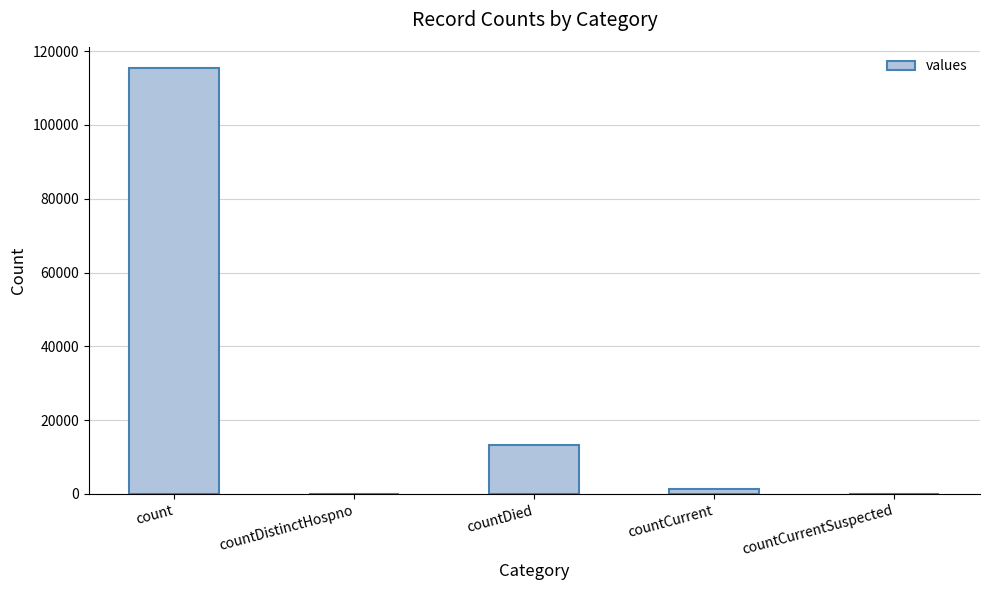

What is the sum of all values?

130105